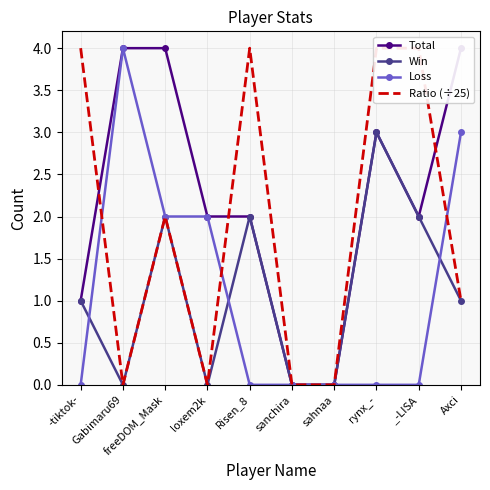

What is the sum of the Win values at freeDOM_Mask and sanchira?

2